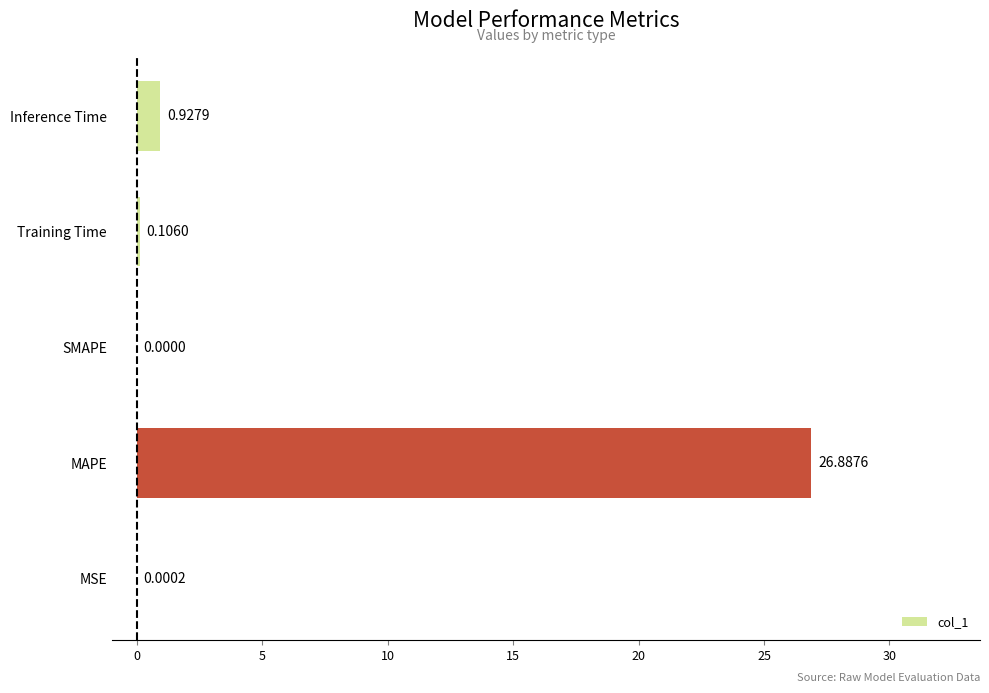

Are the bars horizontal?

Yes